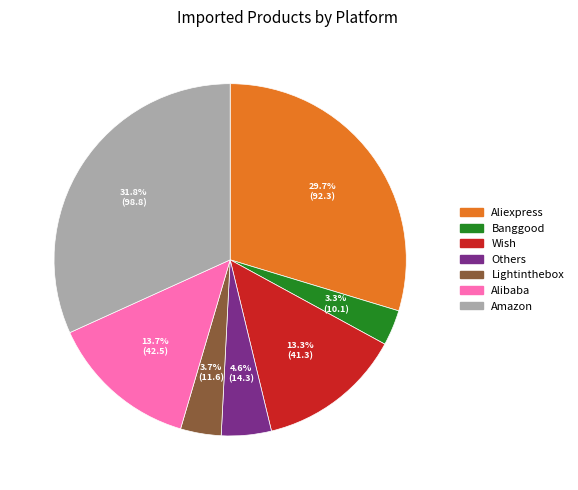

Is there a majority slice in this chart?

No